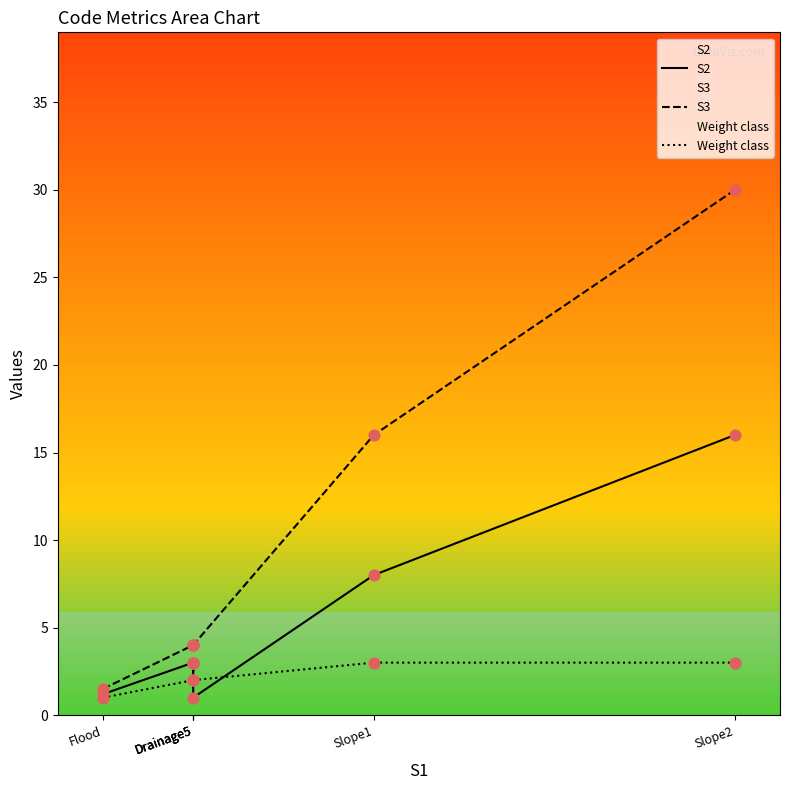

What are all the series names shown in the legend?

S2, S3, Weight class